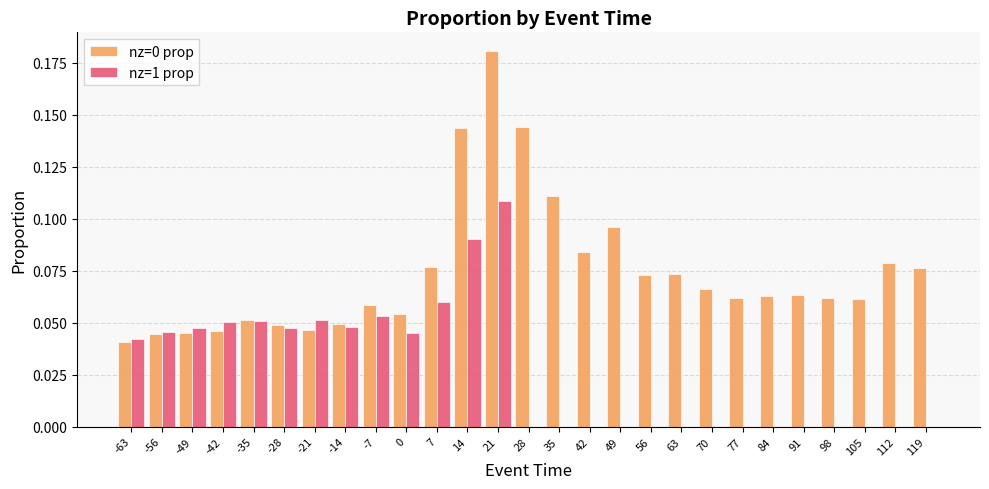

True or false: nz=1 prop has a value of 0.0 at 112.

True